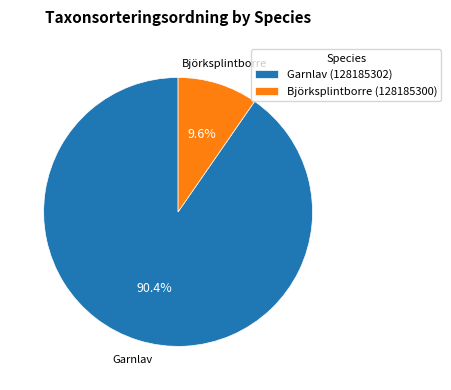

Does Garnlav (128185302) account for over 50% of the chart?

Yes